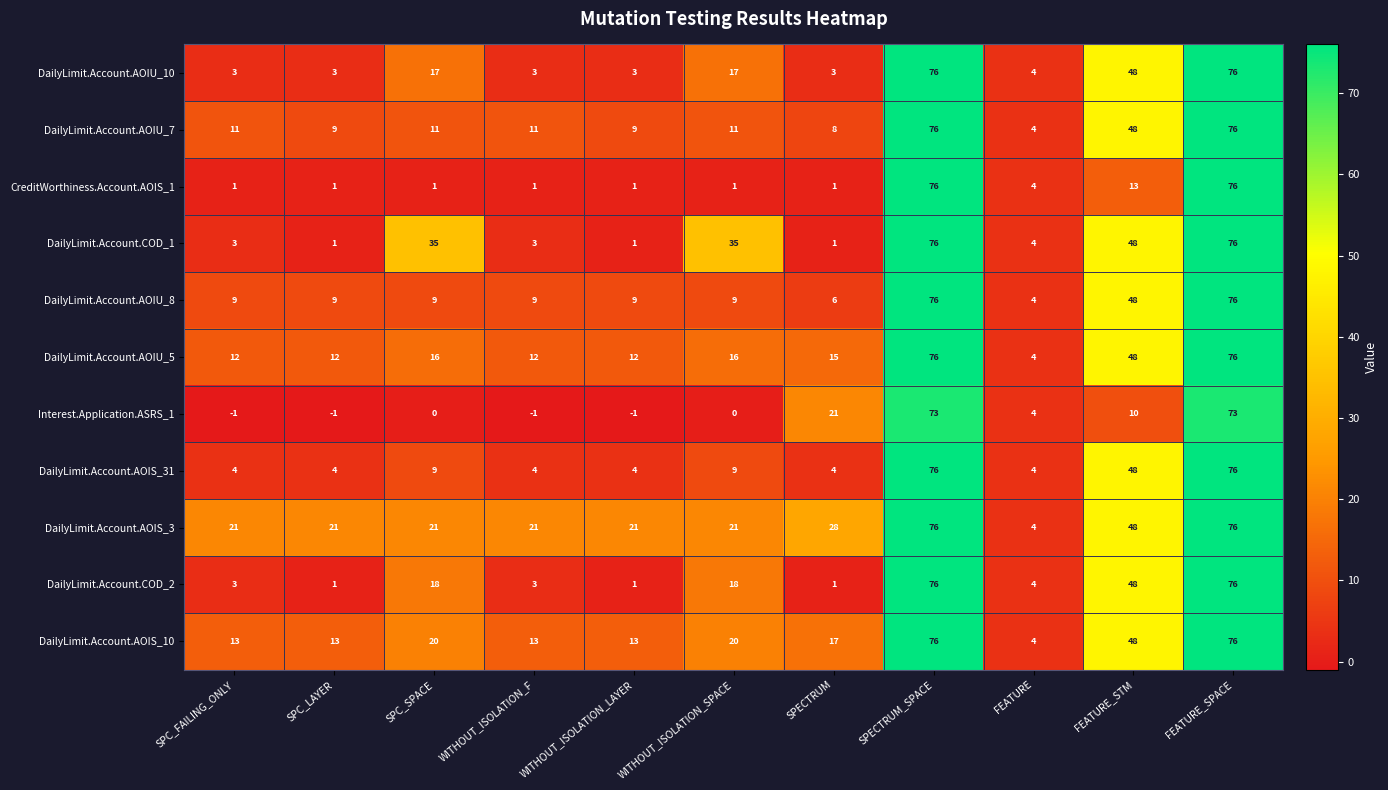

What is the difference between the highest and lowest values at SPECTRUM?

27